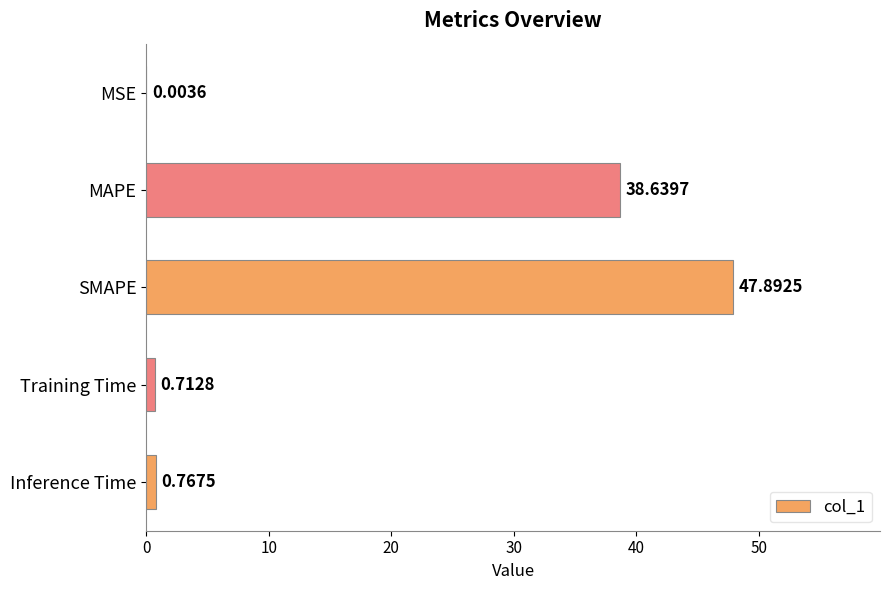

Where is the data nearest to the value 23?

MAPE